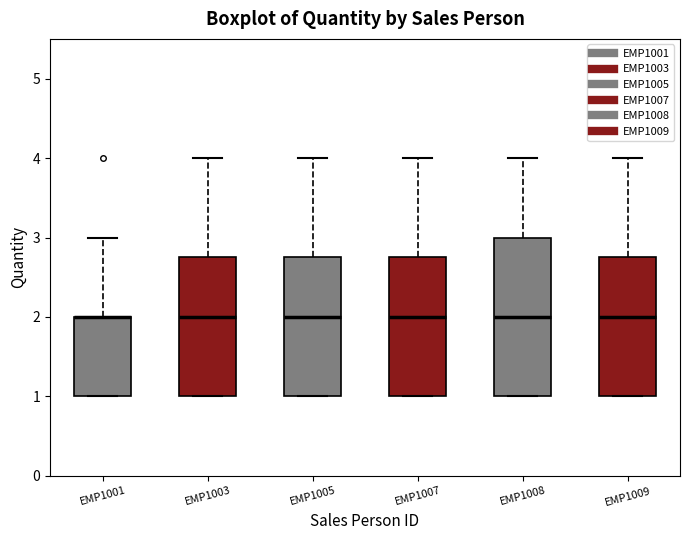

Reading left to right, transcribe this box plot: for each box, give where its median line is, the range the box spans, and where its two whiskers end, as read against the y-axis. The values are not printed on the chart, so give them approximately, as read against the axis.

EMP1001: median 2.0 (drawn on the box's upper edge), box 1.0 to 2.0, whiskers 1.0 to 3.0
EMP1003: median 2.0, box 1.0 to 2.8, whiskers 1.0 to 4.0
EMP1005: median 2.0, box 1.0 to 2.8, whiskers 1.0 to 4.0
EMP1007: median 2.0, box 1.0 to 2.8, whiskers 1.0 to 4.0
EMP1008: median 2.0, box 1.0 to 3.0, whiskers 1.0 to 4.0
EMP1009: median 2.0, box 1.0 to 2.8, whiskers 1.0 to 4.0